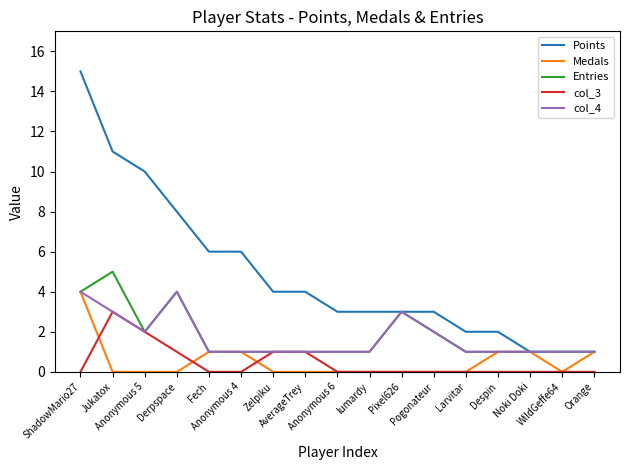

Is this an area chart (filled region under the line)?

No